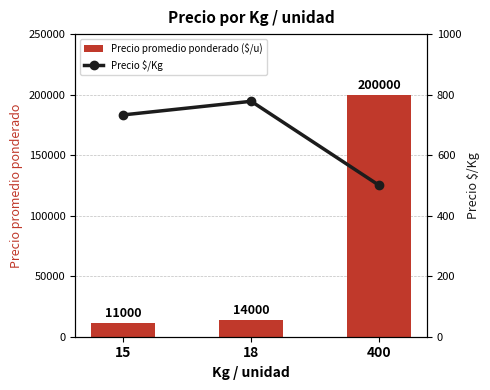

Reading left to right, extract all data points from this chart.

Precio promedio ponderado ($/u): 15=11000	18=14000	400=200000
Precio $/Kg: 15=733	18=778	400=500